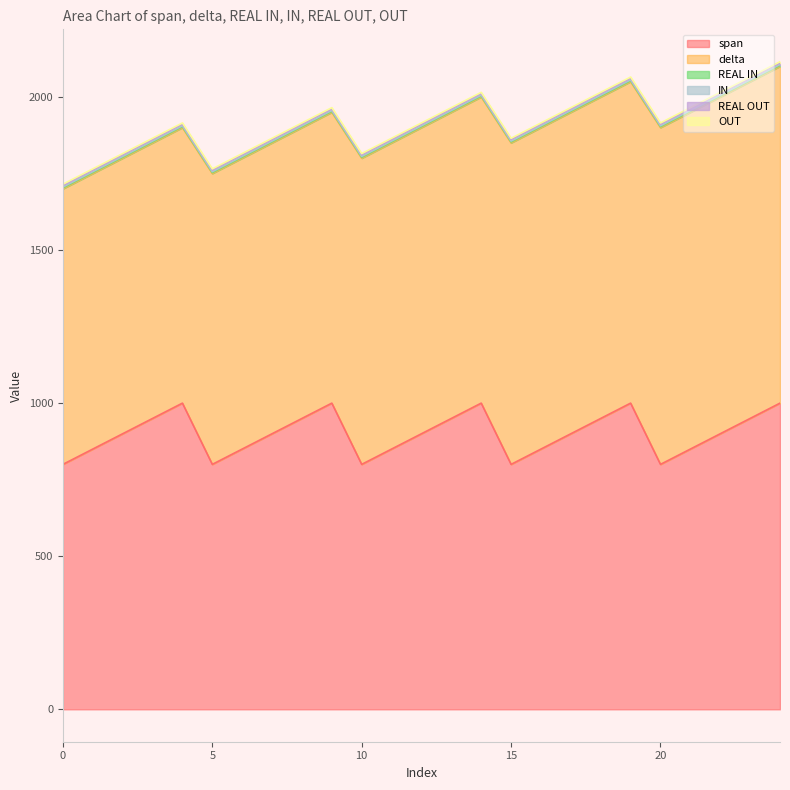

Read the OUT value at 20.

4